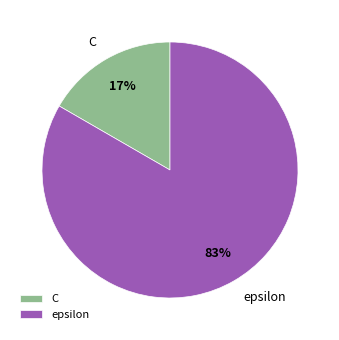

Combined, do C and epsilon account for over 50%?

Yes